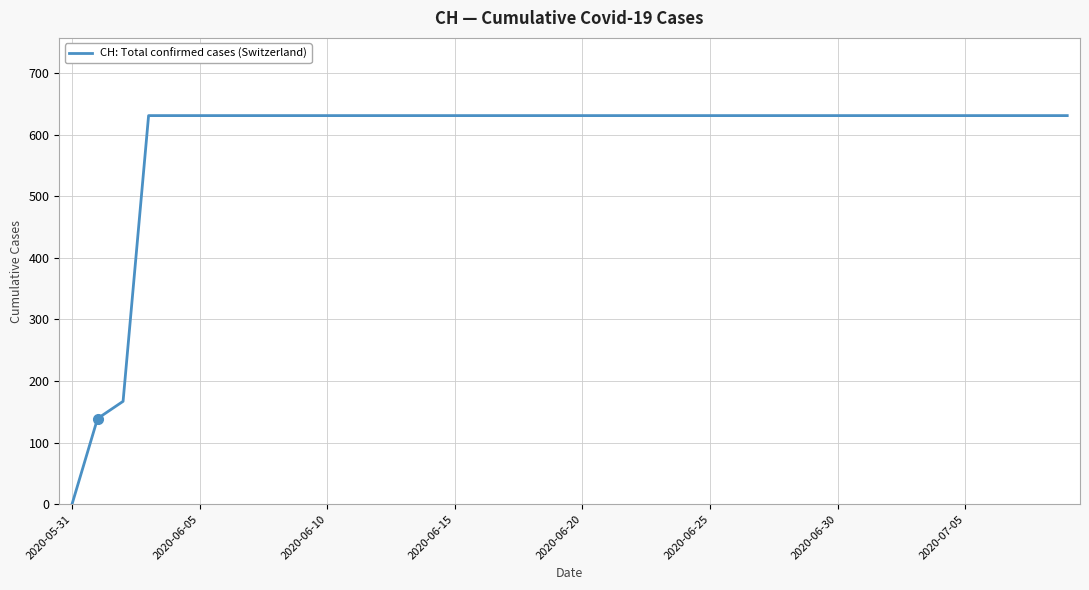

What is the difference between the maximum and minimum values?

631